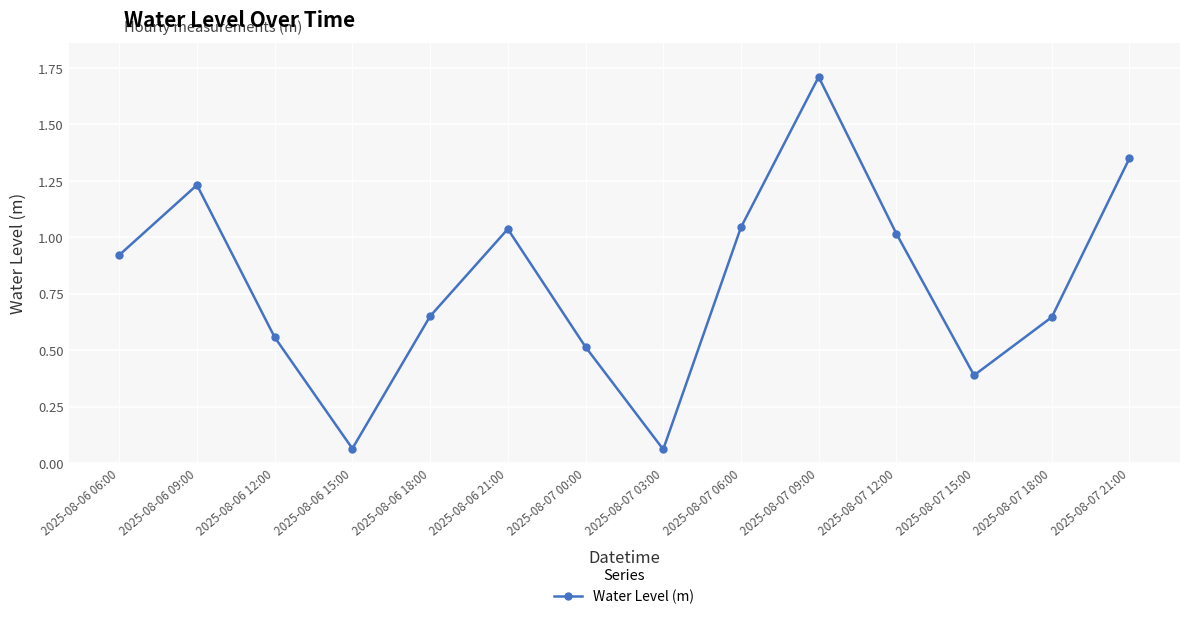

What is the sum of the values at 2025-08-07 03:00 and 2025-08-06 21:00?

1.1